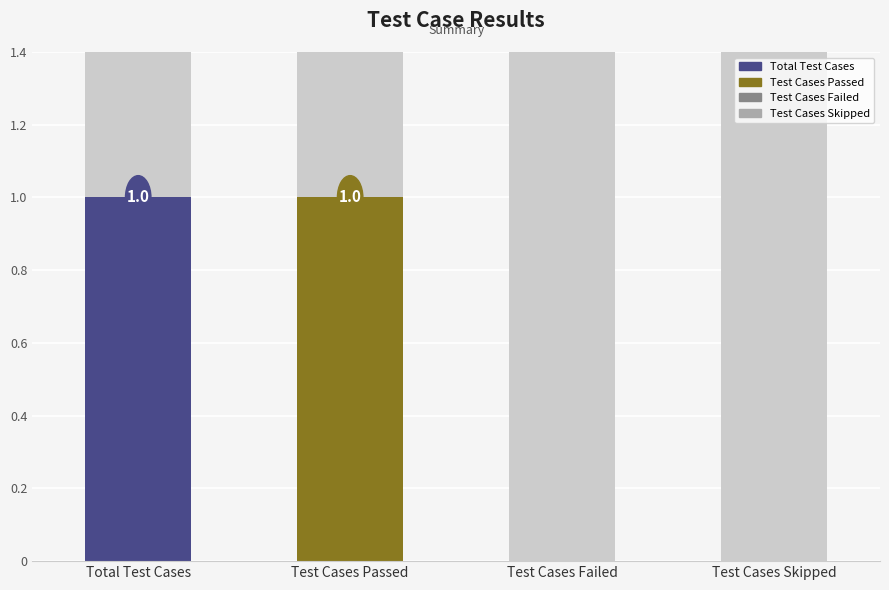

List the labels in order of value, largest first.

Total Test Cases, Test Cases Passed, Test Cases Failed, Test Cases Skipped